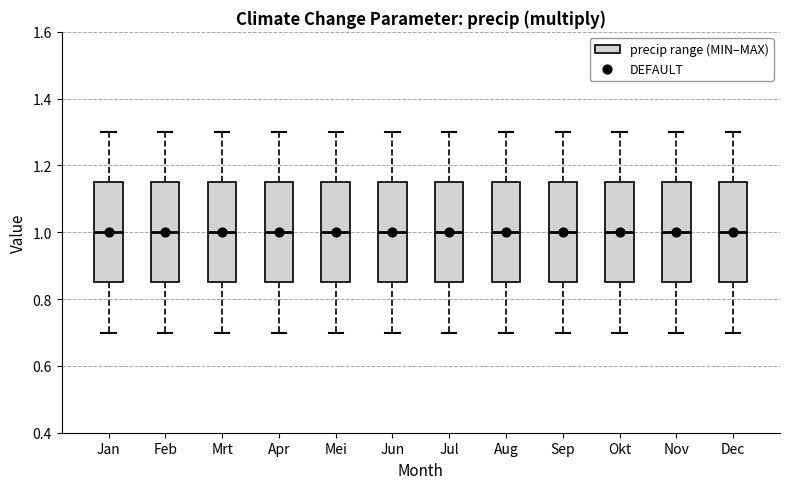

Where is the lower edge of the box for Okt on the y-axis? The values are not printed on the chart, so give them approximately, as read against the axis.

0.86